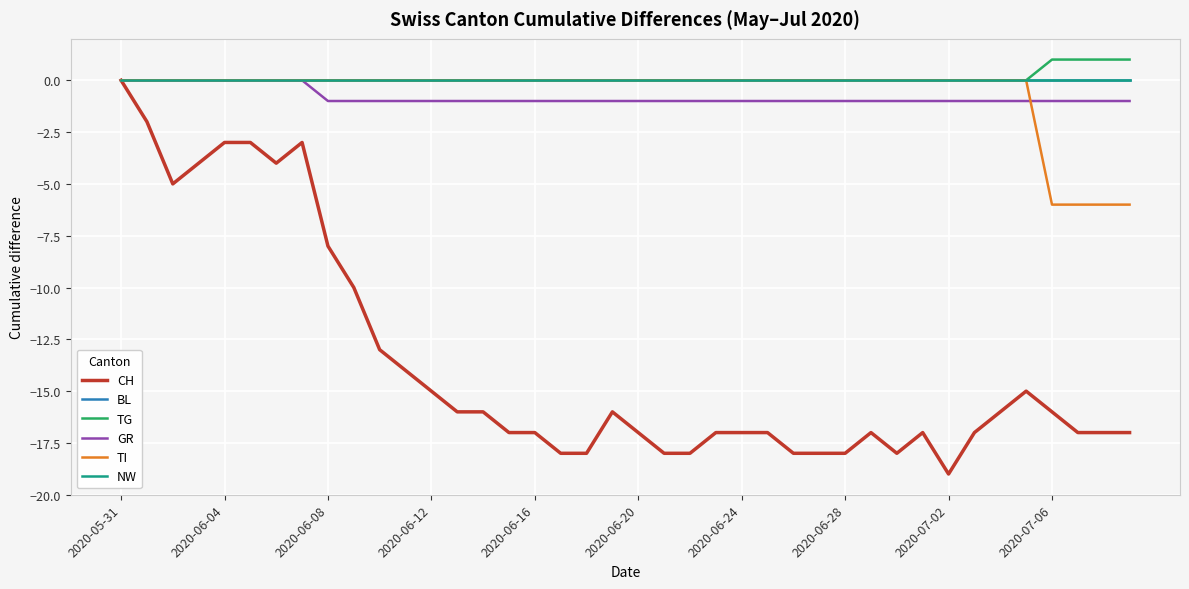

Does the chart display data point markers on the line(s)?

No